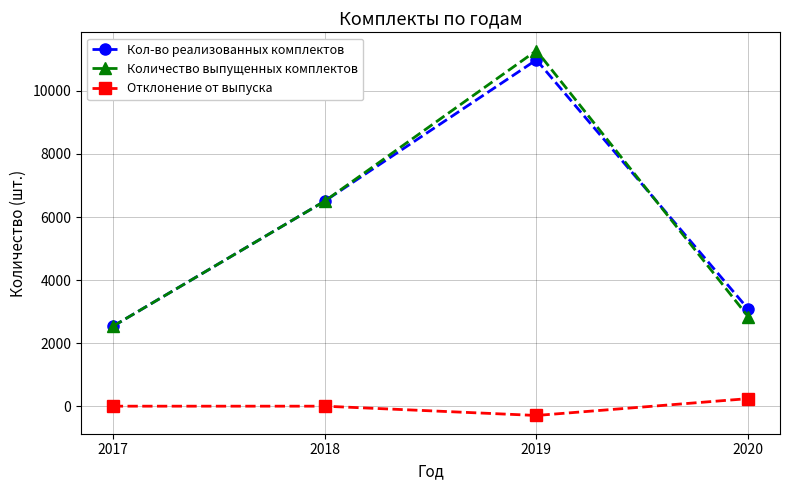

True or false: Кол-во реализованных комплектов and Отклонение от выпуска intersect in this chart.

False